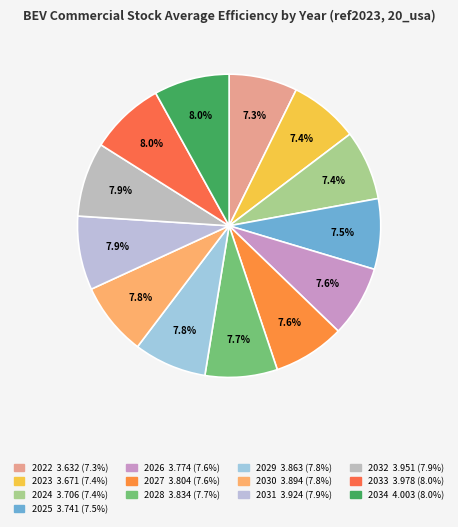

To the nearest percent, what is the difference between the largest and smallest slice percentages?

1%